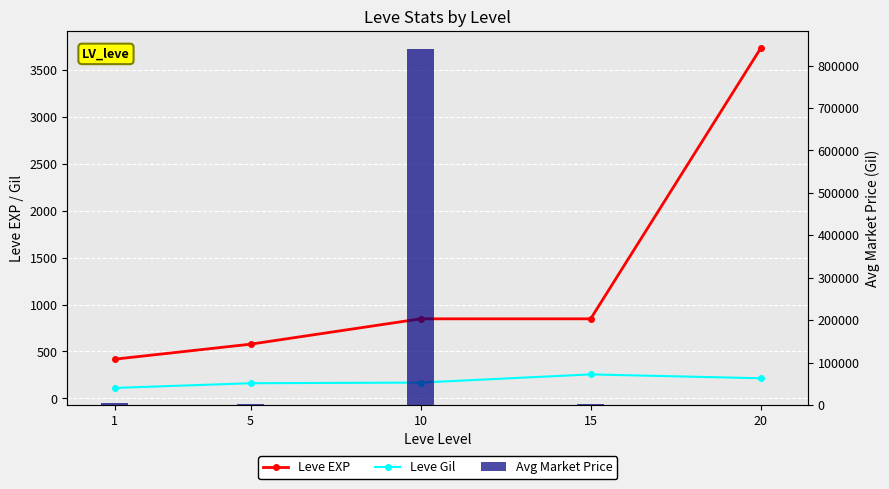

What is the difference between the maximum and minimum values in the Avg Market Price series?

838617